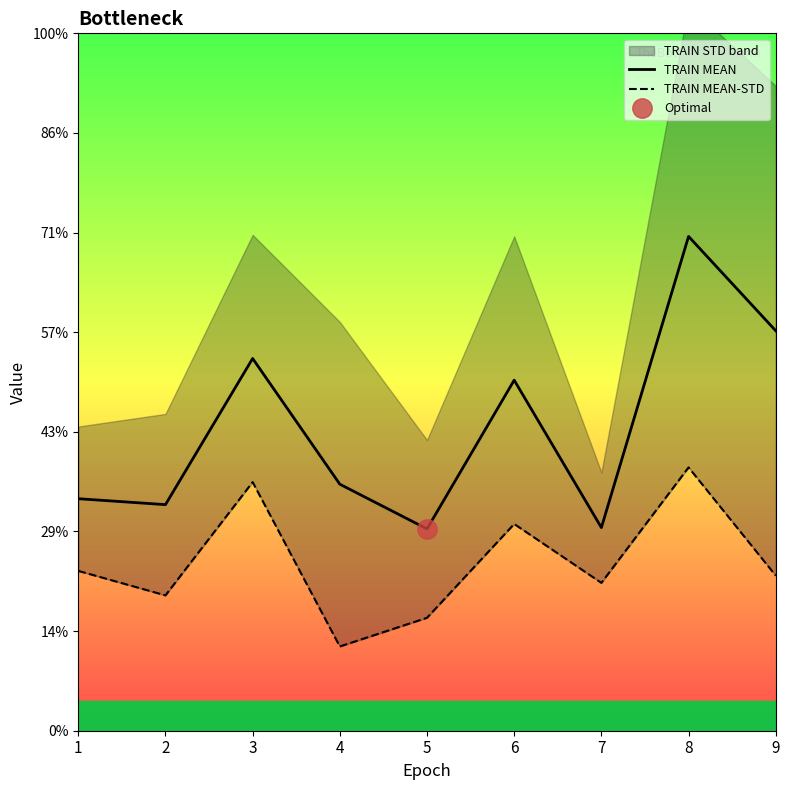

How many categories are shown in the chart?

9